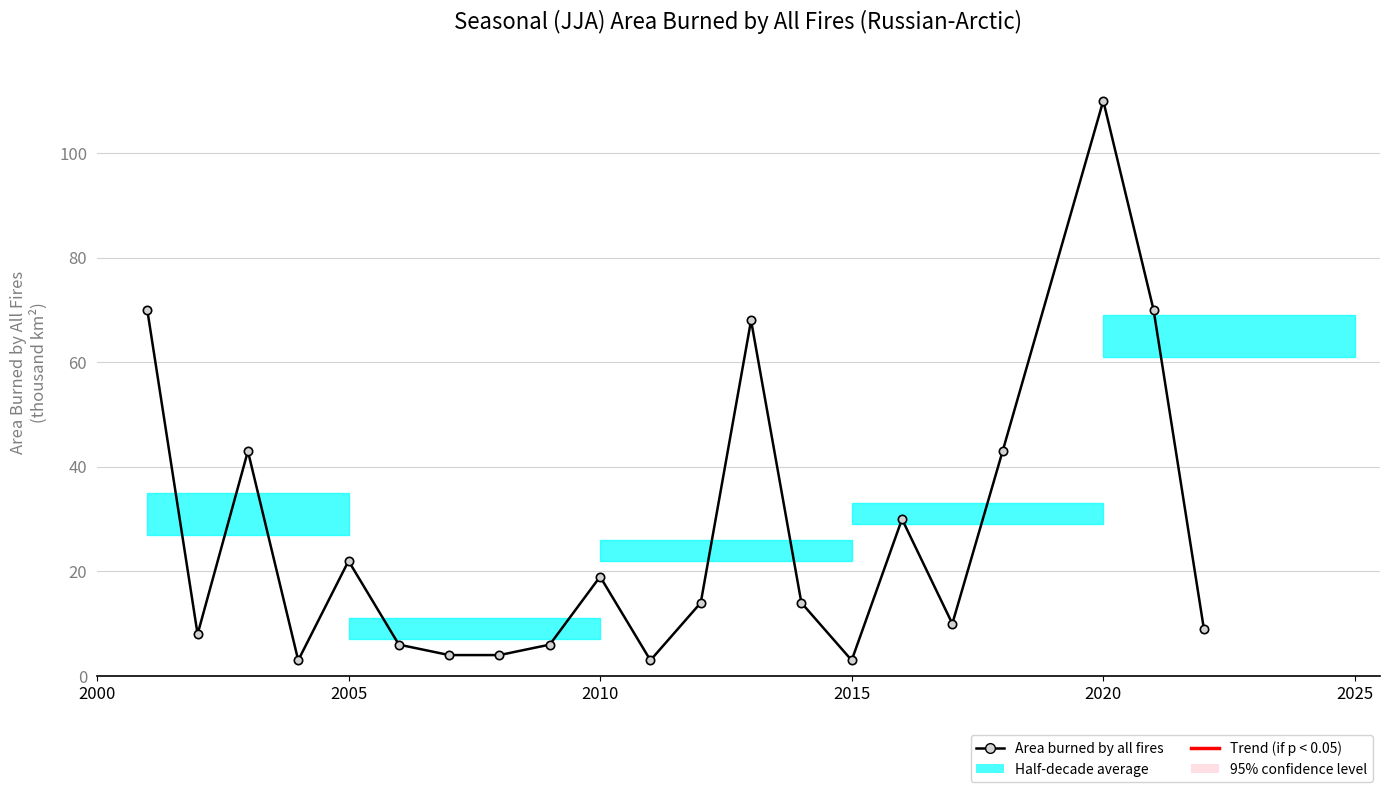

What is the sum of all values?

559